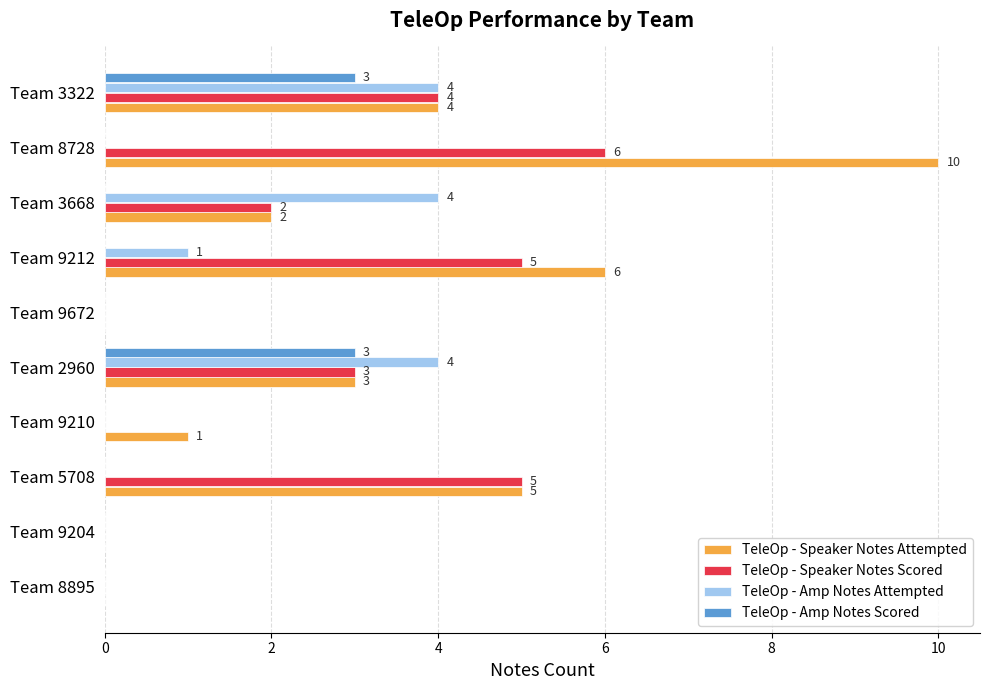

Which series has the largest total across all categories?

TeleOp - Speaker Notes Attempted